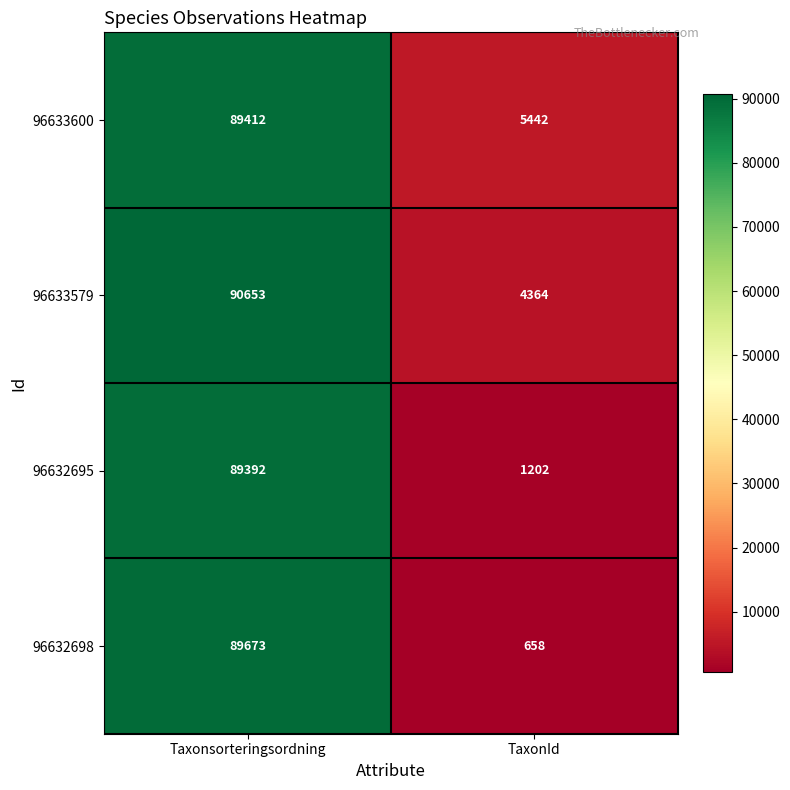

Is the value of 96633600 at TaxonId greater than the value of 96632698 at Taxonsorteringsordning?

No